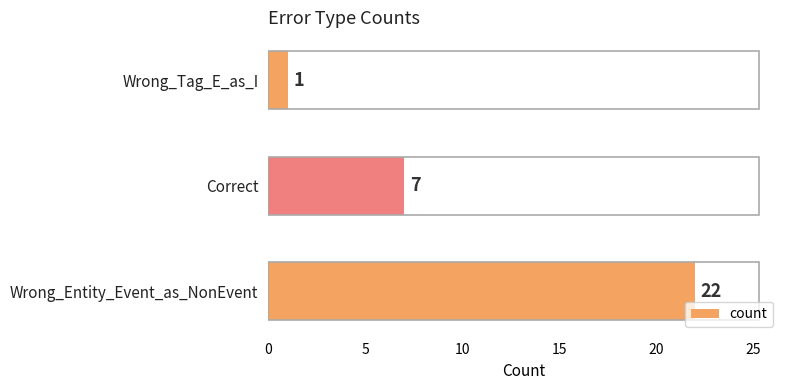

What is the difference between the second highest and minimum values?

6